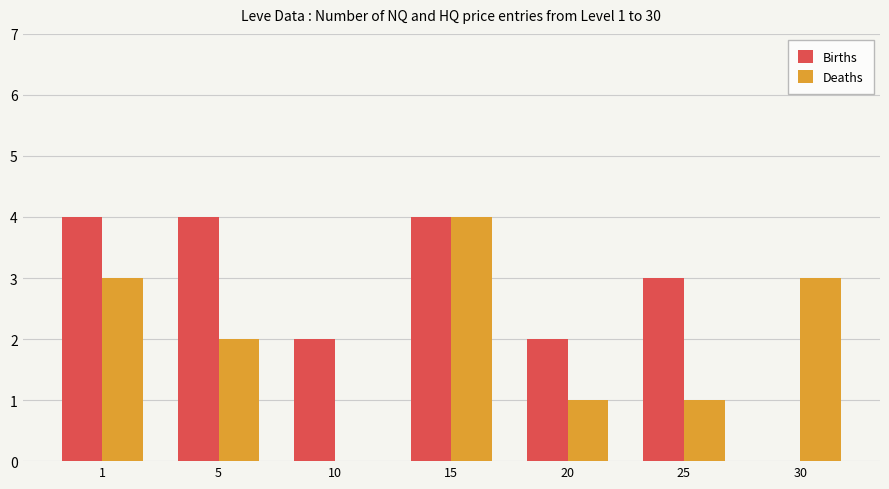

What is the sum of the Deaths values at 15 and 20?

5